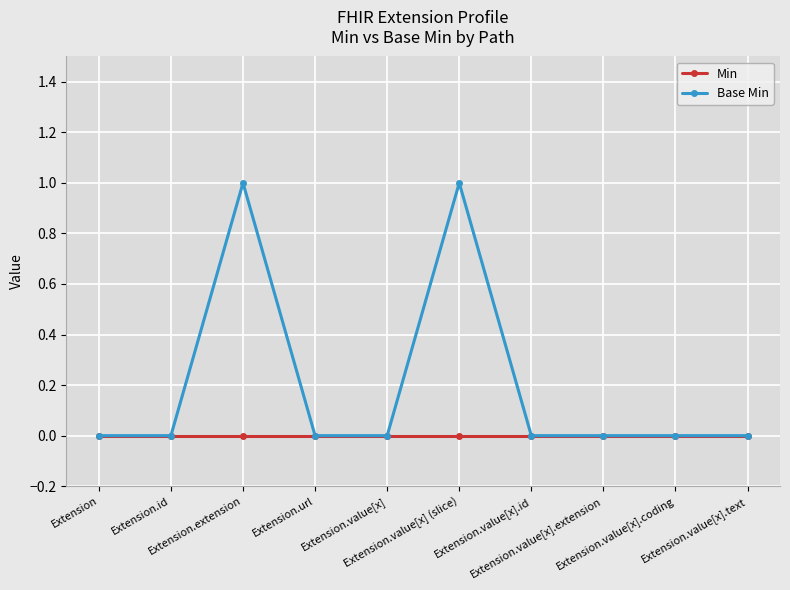

Which series has the largest total across all categories?

Base Min